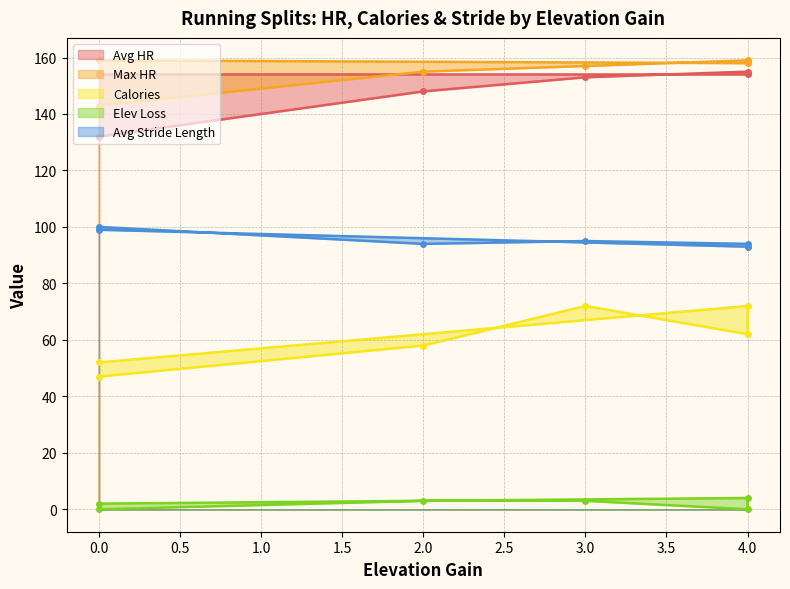

Reading left to right, what are all the values shown in this chart?

Avg HR: 0=132	2=148	3=153	4=155	4=154	0=154
Max HR: 0=143	2=155	3=157	4=159	4=158	0=159
Calories: 0=47	2=58	3=72	4=62	4=72	0=52
Elev Loss: 0=0	2=3	3=3	4=0	4=4	0=2
Avg Stride Length: 0=100	2=94	3=95	4=94	4=93	0=99